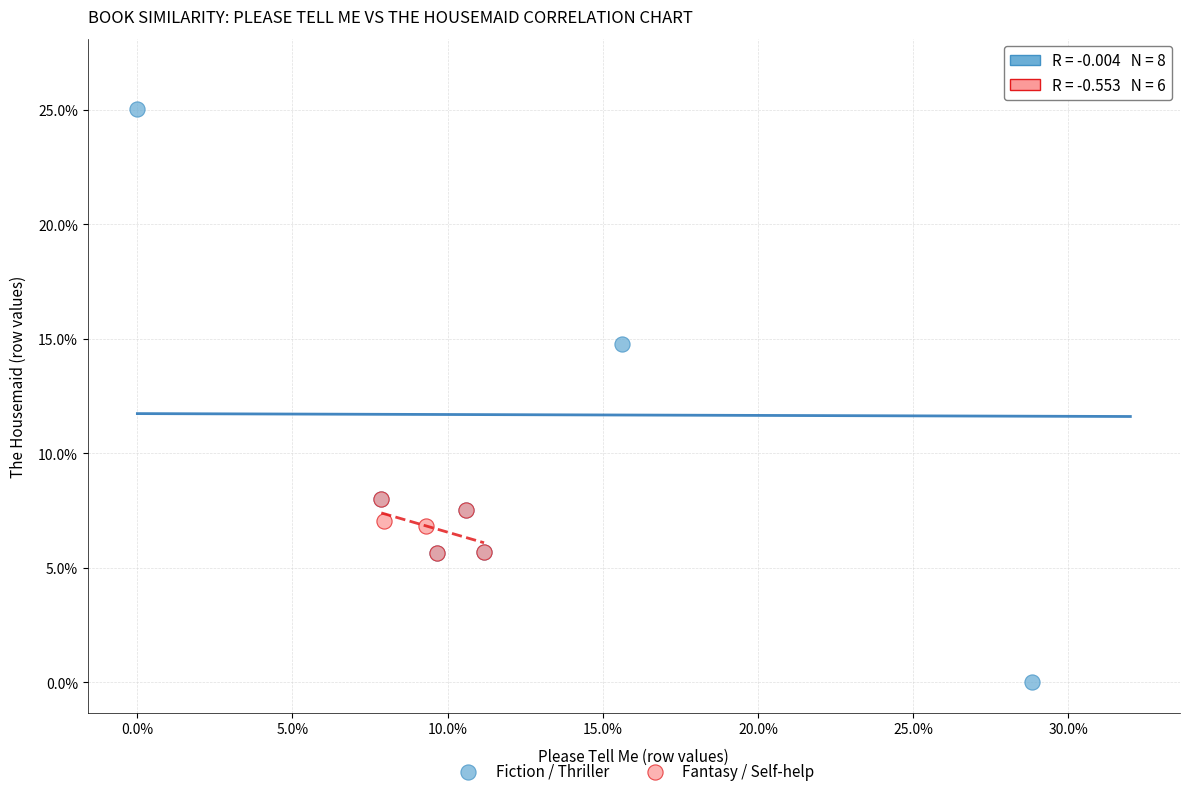

What are all the series names shown in the legend?

Fiction / Thriller, Fantasy / Self-help